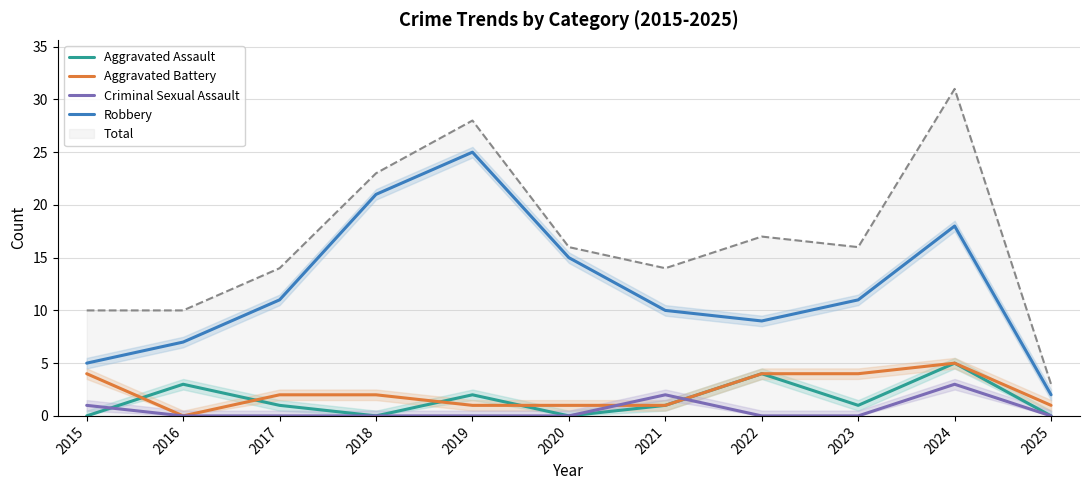

How many lines are shown in the chart?

5